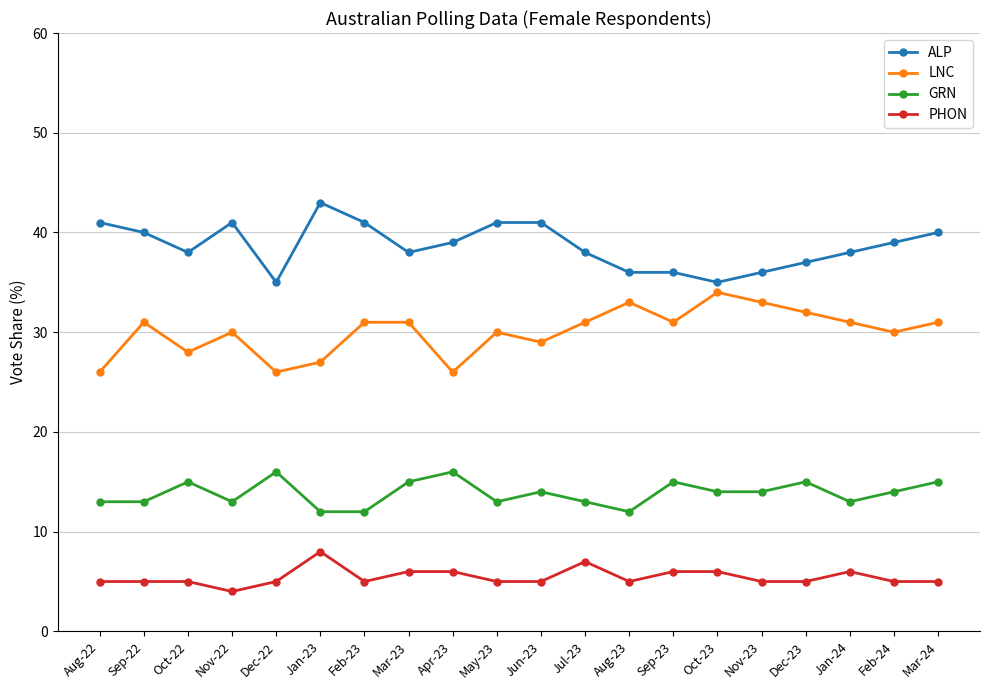

What is the value of the LNC point at the 5th from the left?

26